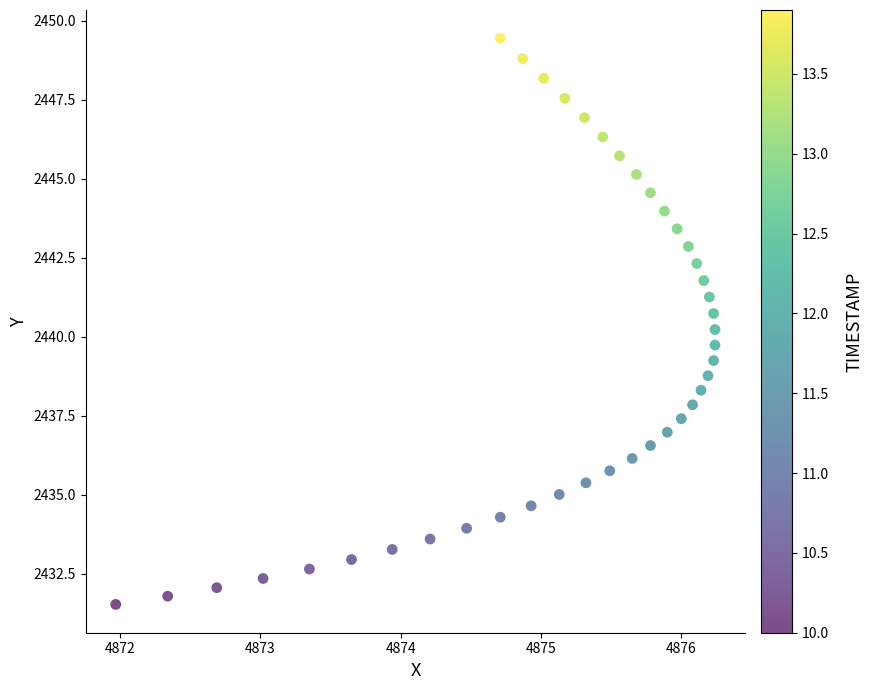

What is the range of X values (max minus min)?

4.3